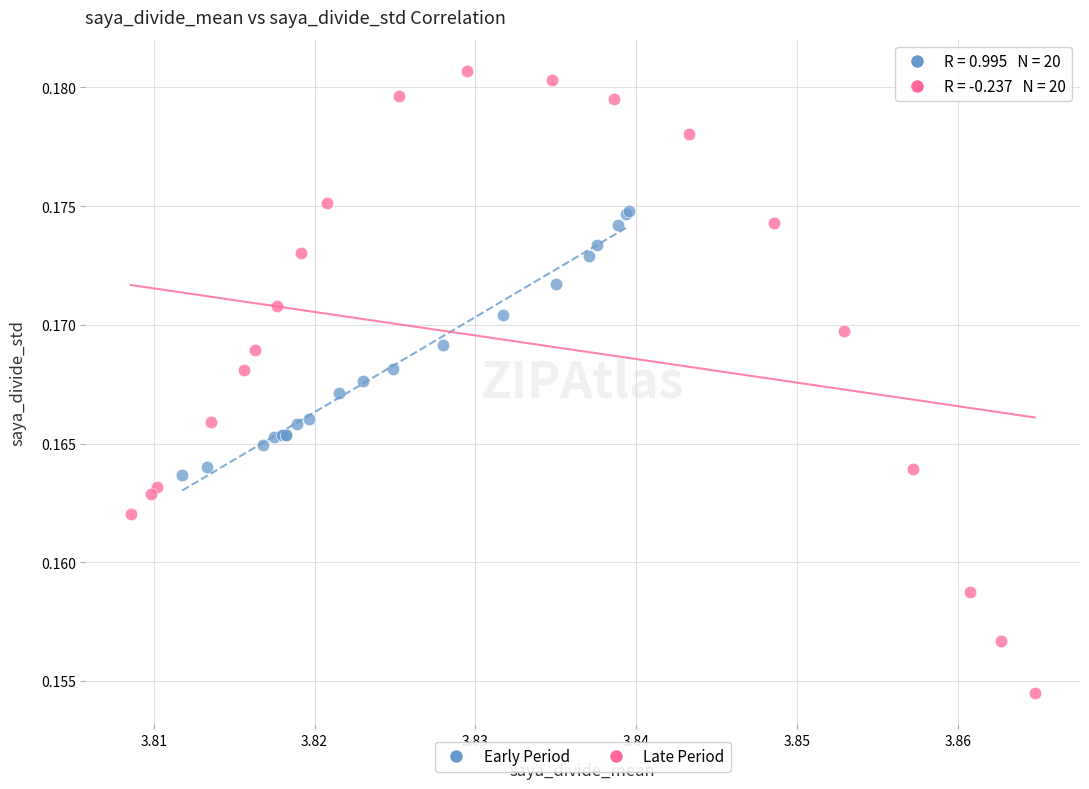

Which series has the widest spread of Y values?

Late Period